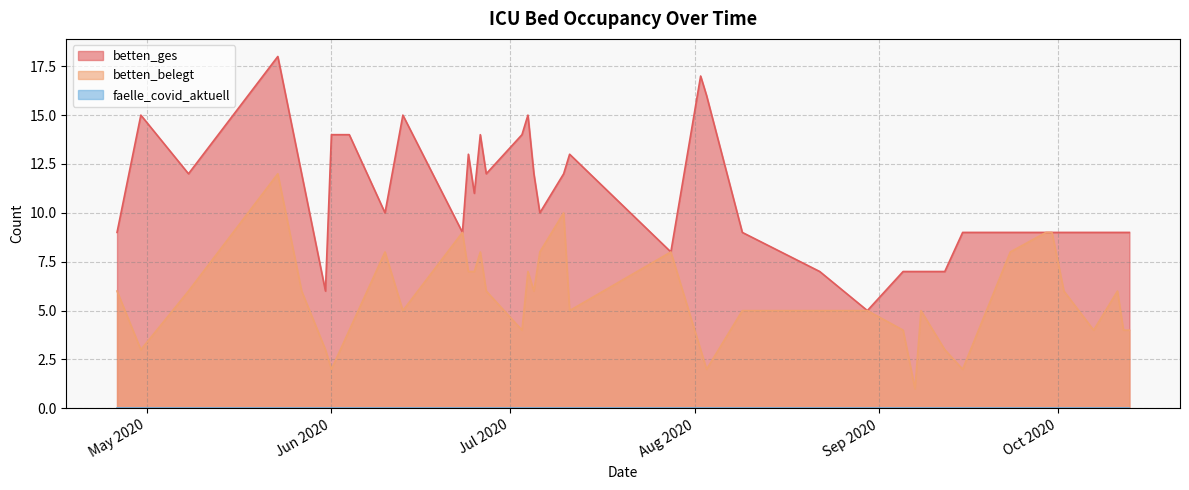

True or false: faelle_covid_aktuell and betten_ges cross at least once.

False